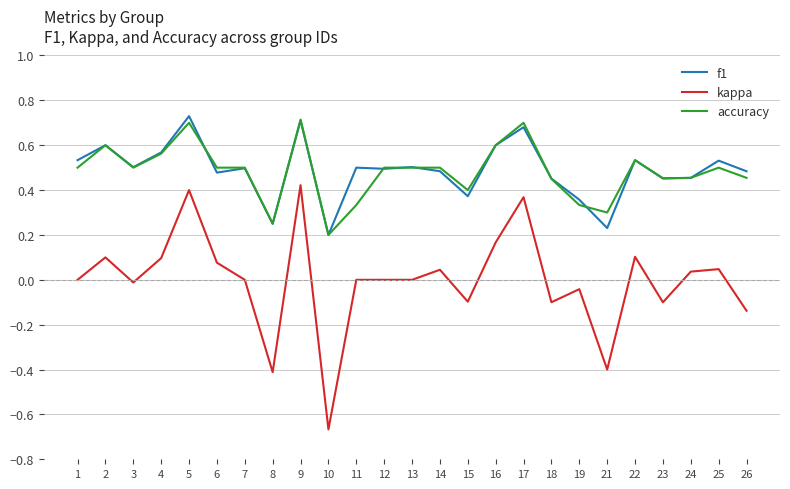

True or false: kappa and f1 intersect in this chart.

False